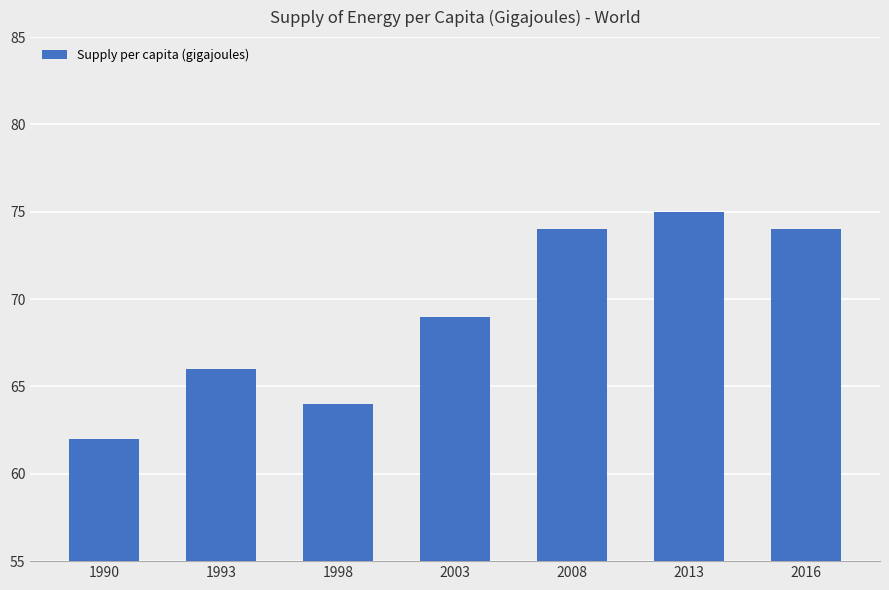

What is the approximate value at 2003, to the nearest 10?

70